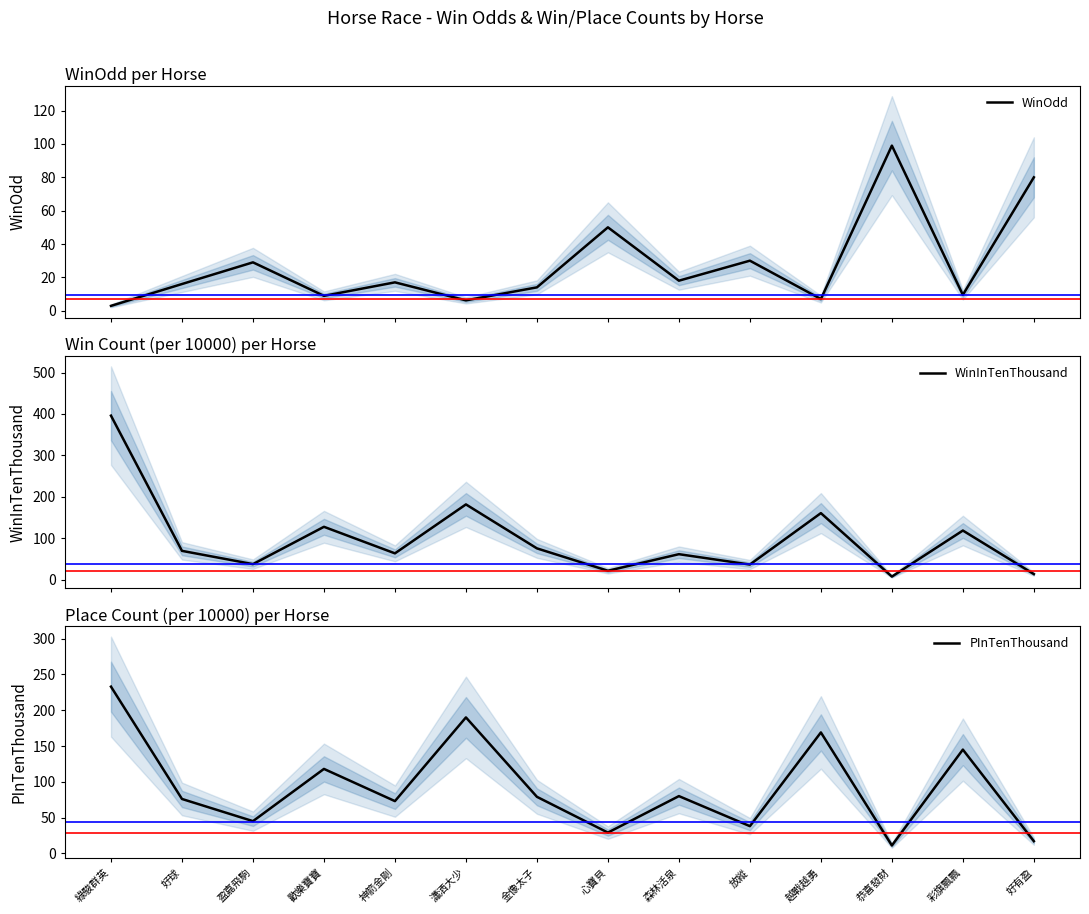

What is the smallest value displayed?

2.9